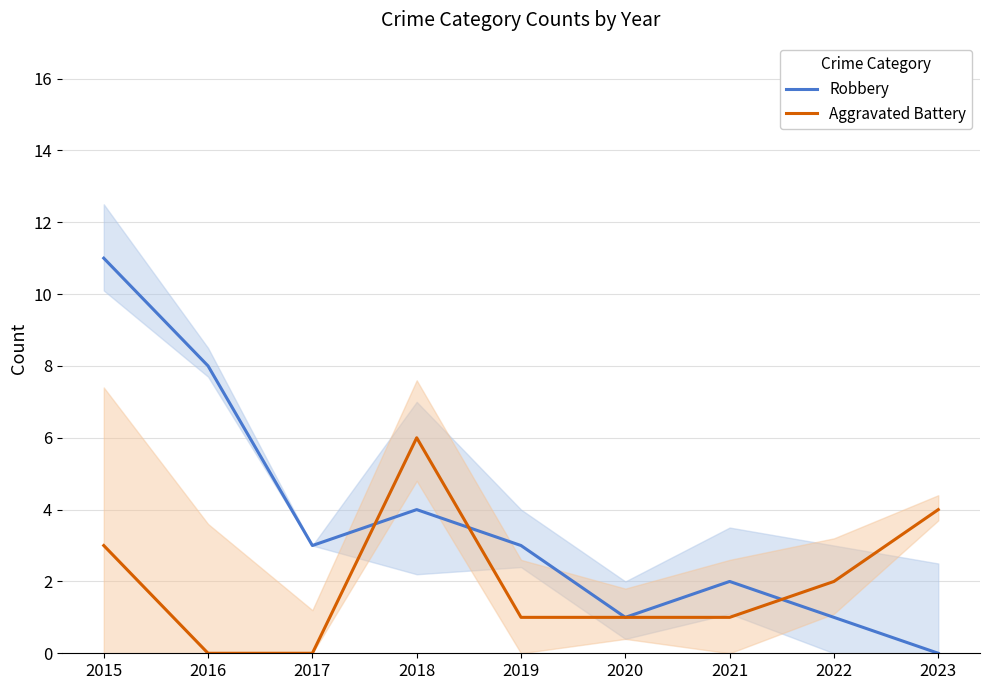

How many lines are shown in the chart?

2